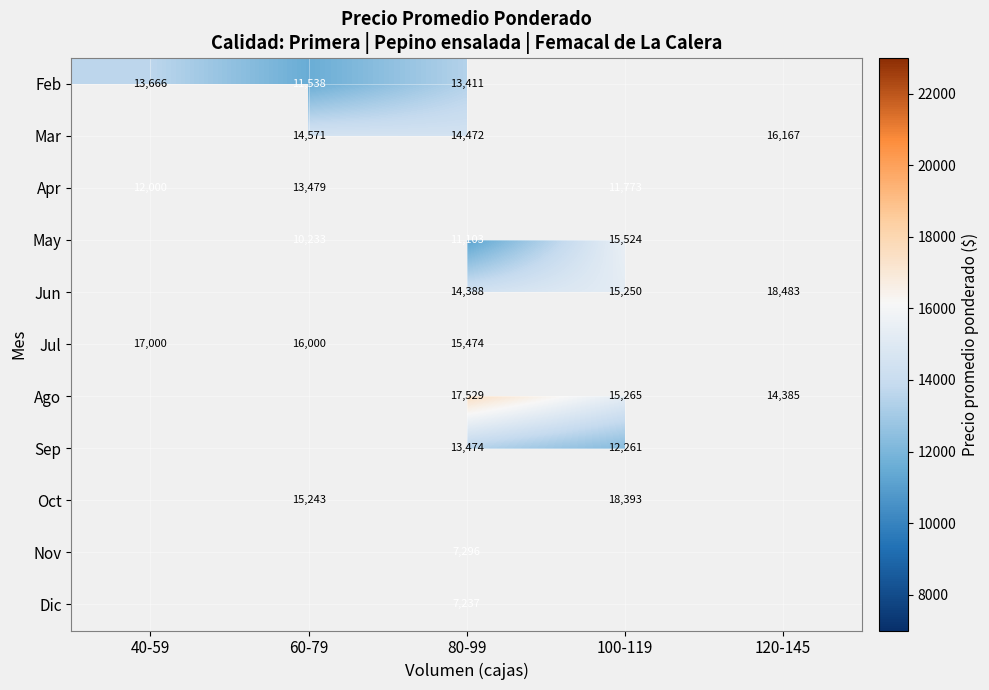

The May series shows 11103.0 at 80-99. True or false?

True